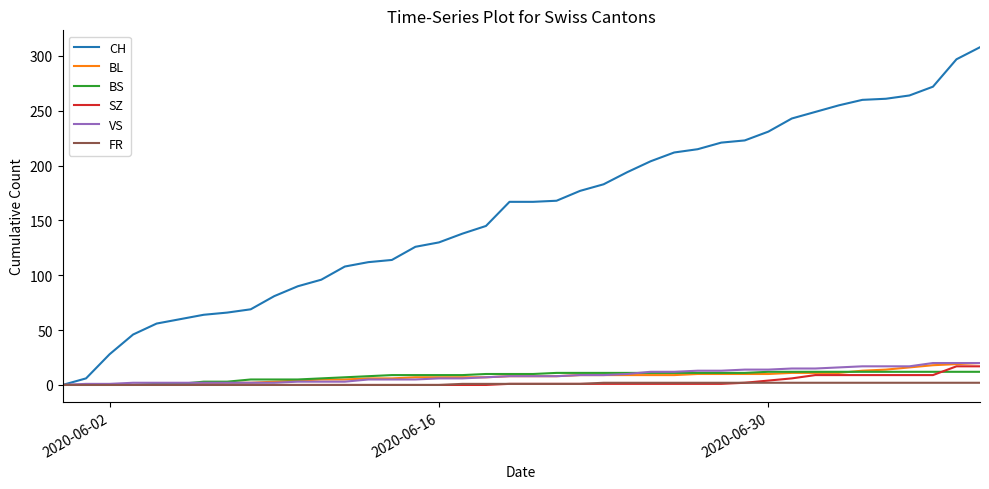

What is the maximum value for BL?

20